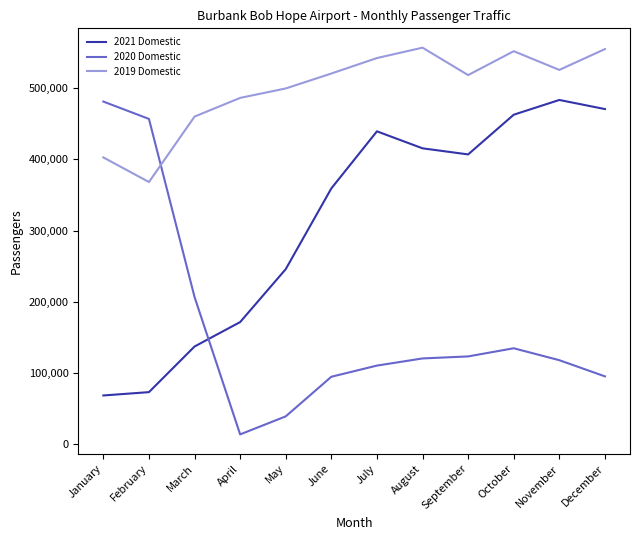

What is the difference between the 2020 Domestic values at August and March?

86131